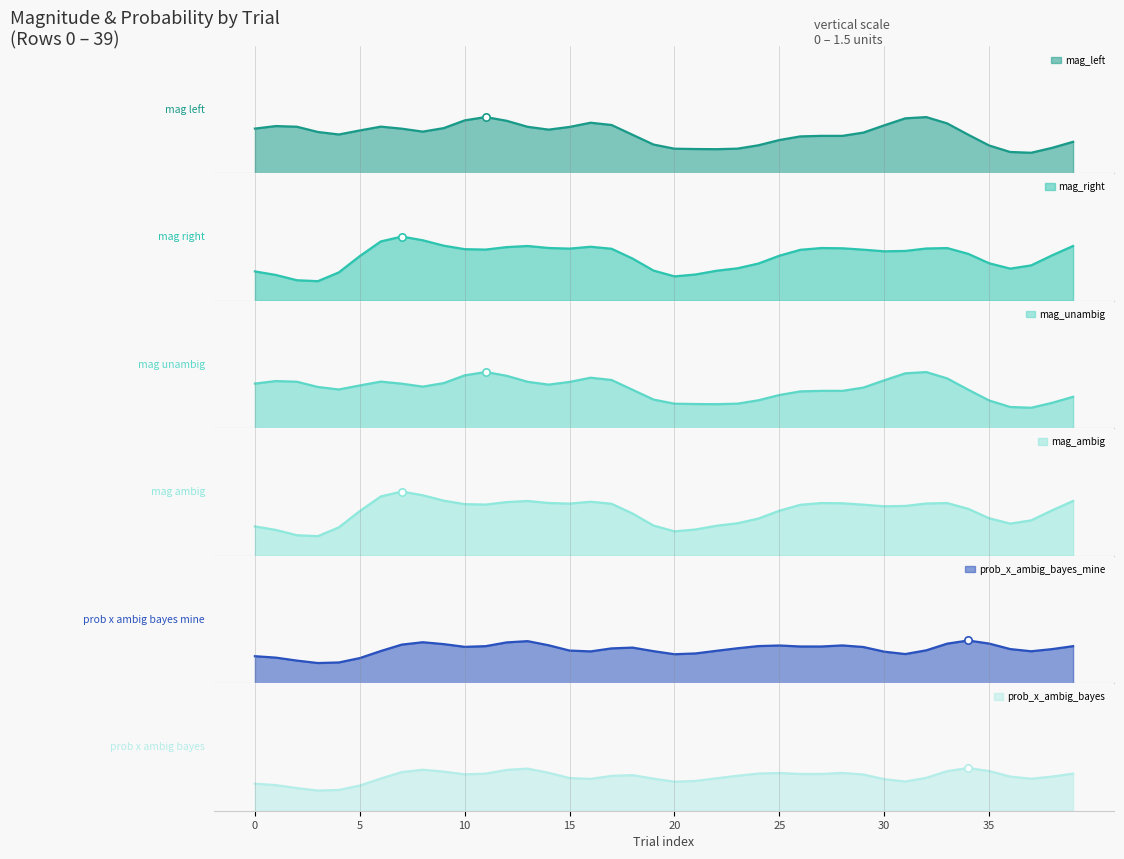

Is the value of mag_right at 14 greater than the value of prob_x_ambig_bayes_mine at 10?

Yes